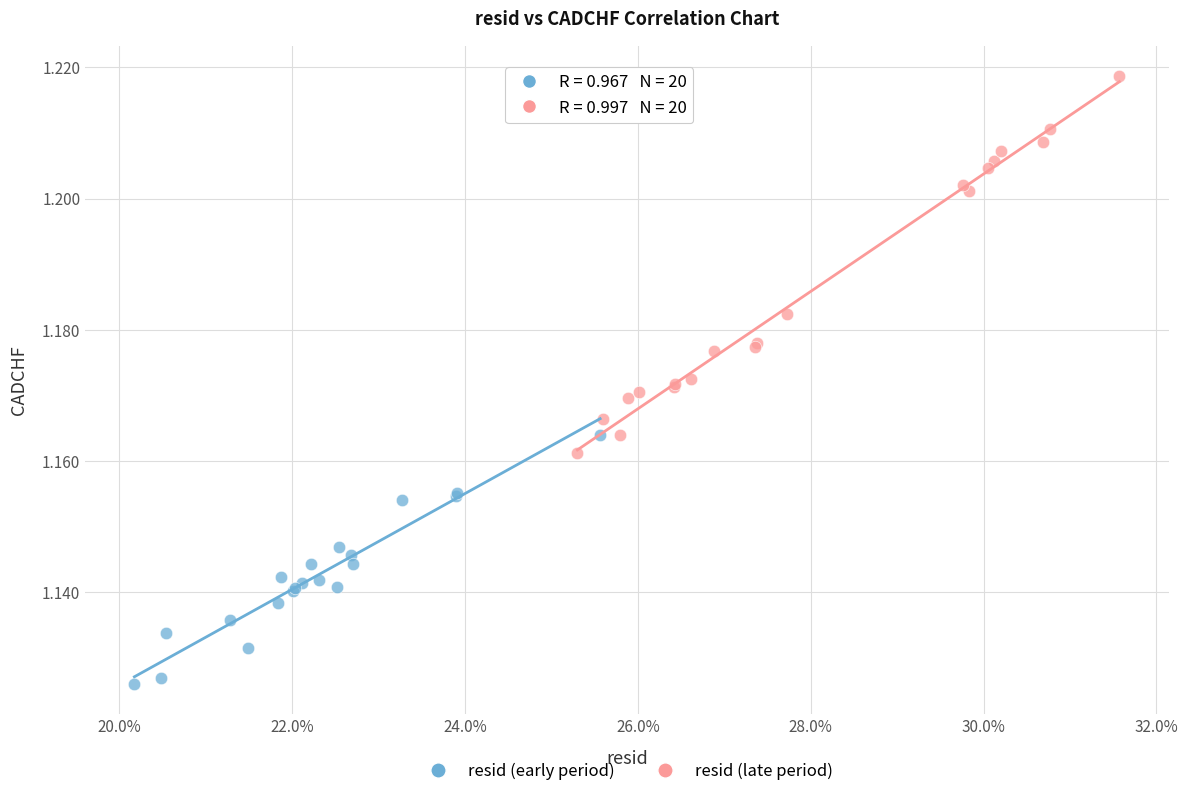

Which series reaches the maximum Y coordinate?

resid (late period)